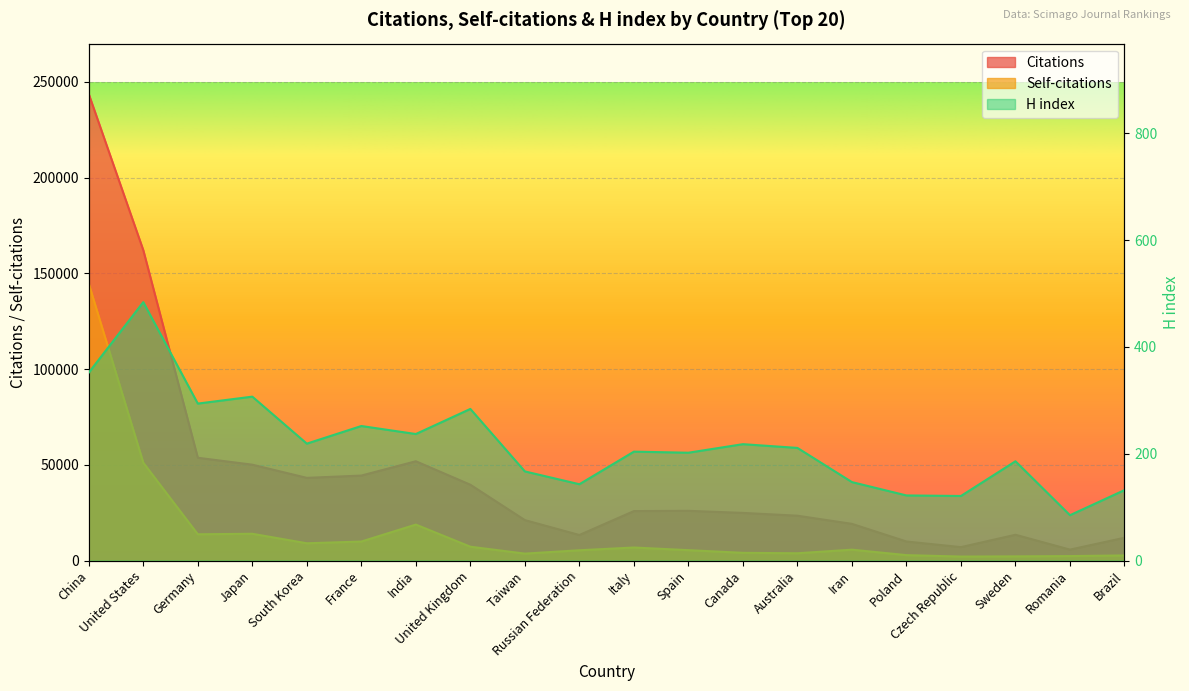

Where is Citations nearest to the value 124683?

United States